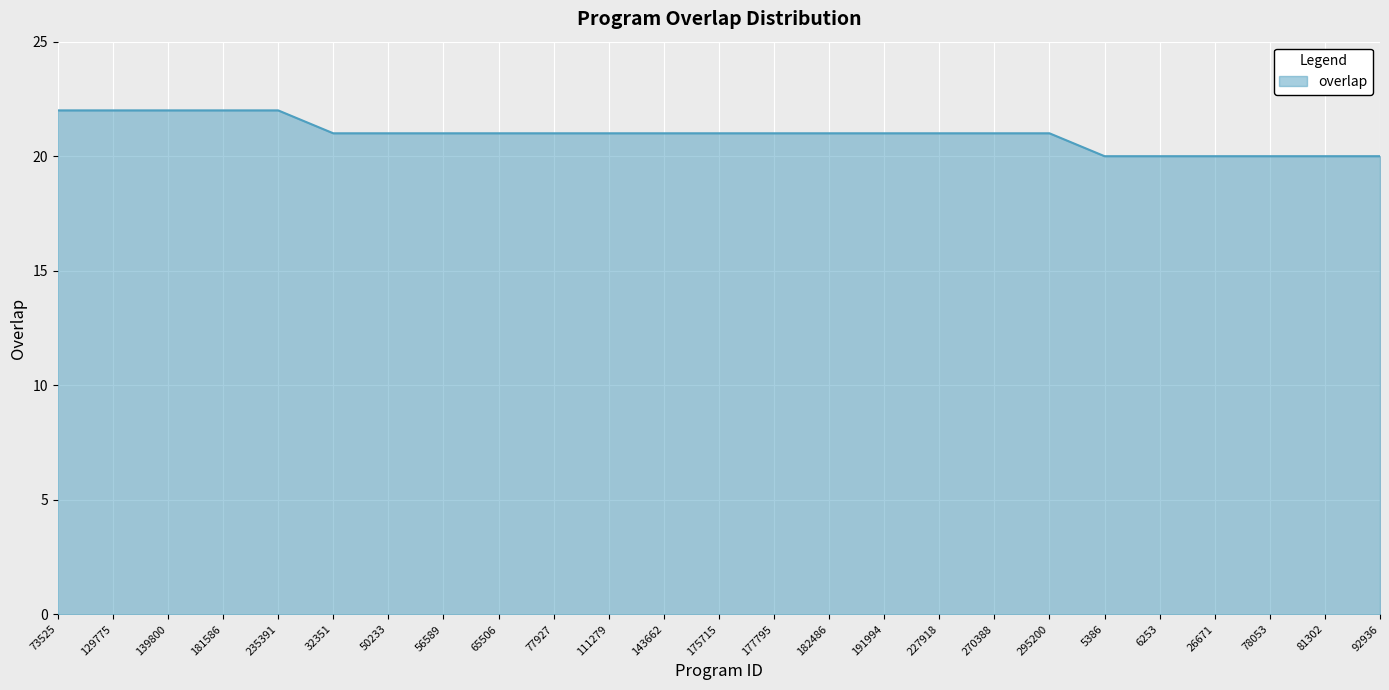

Count the number of data series in this chart.

1